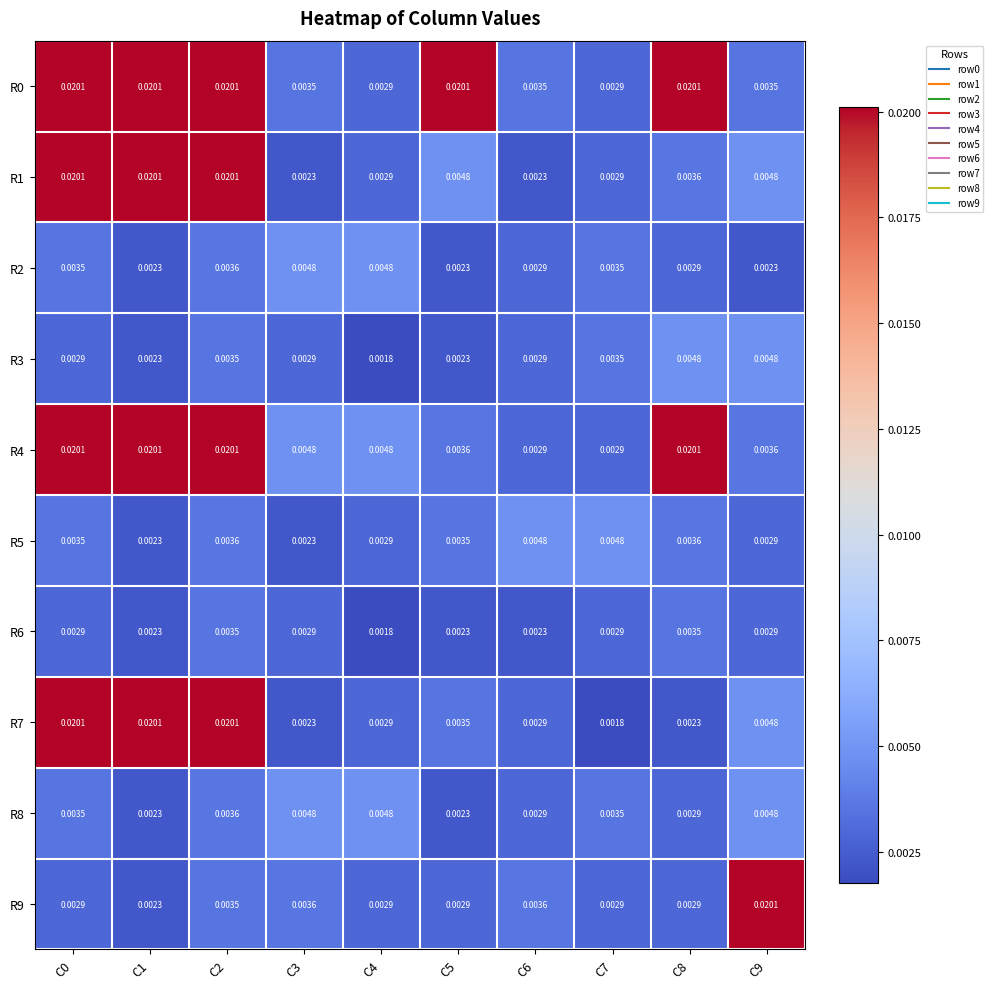

Is the value of R7 at C9 greater than the value of R6 at C4?

Yes